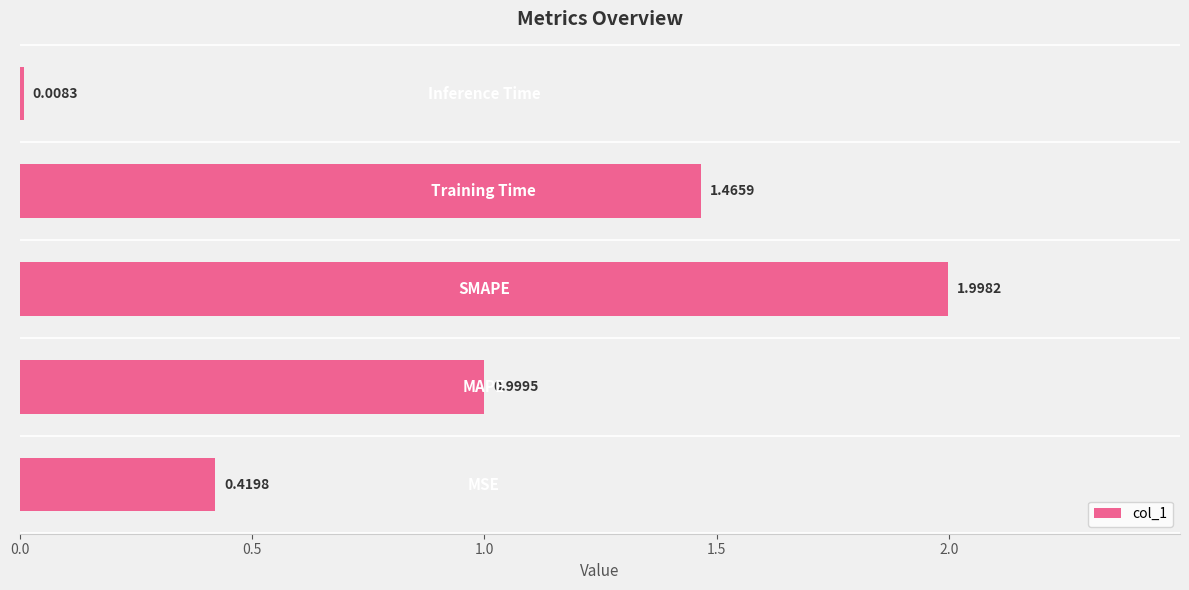

What is the difference between the maximum and minimum values?

2.0